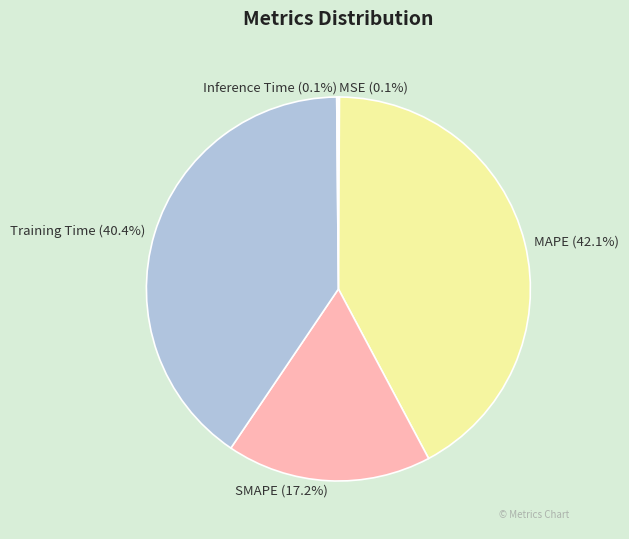

What portion of the pie excludes MAPE?

57.9%